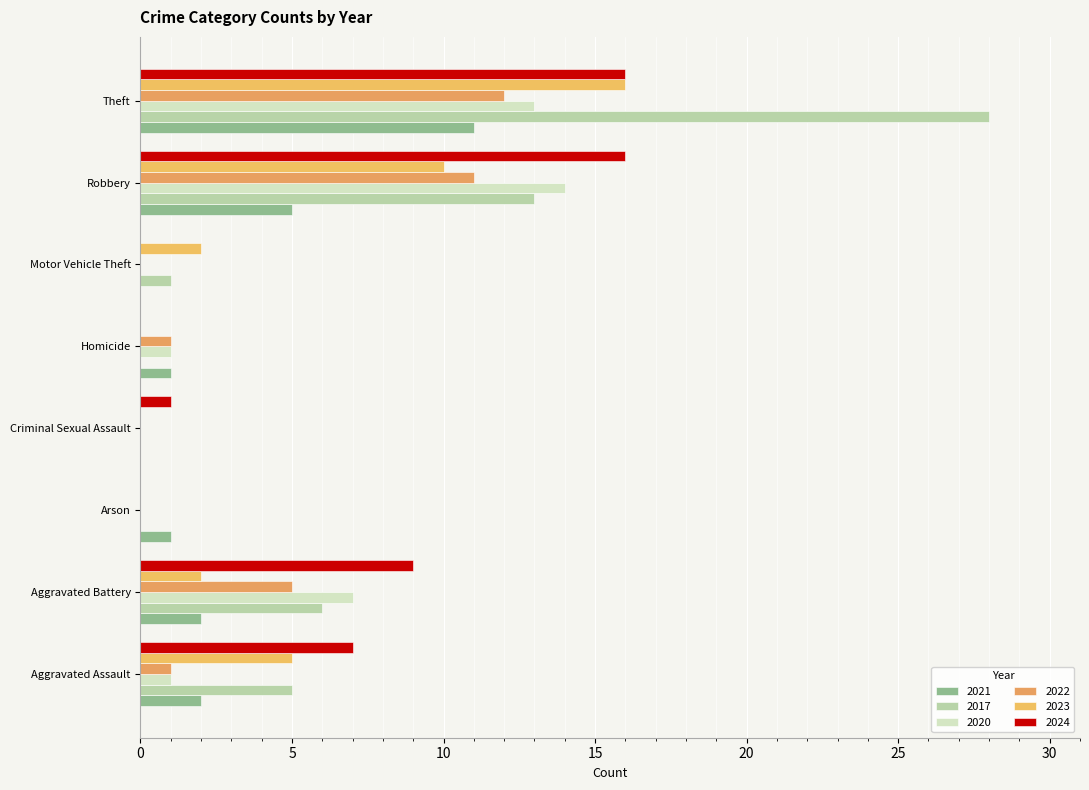

What is the label of the 2nd bar from the left?

Aggravated Battery